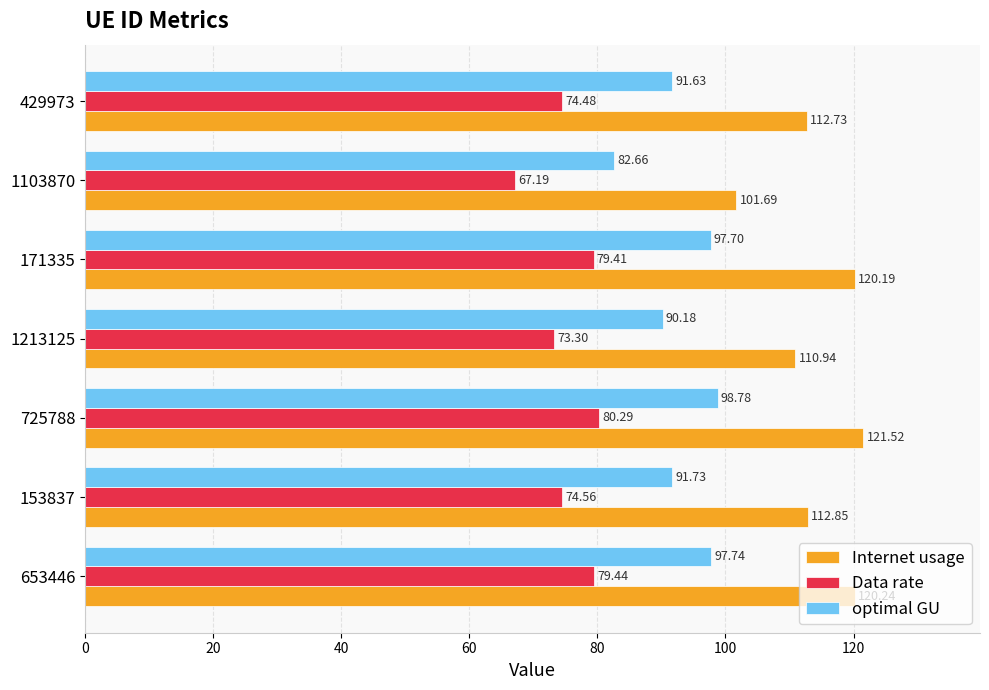

Which series has the largest range (max minus min)?

Internet usage